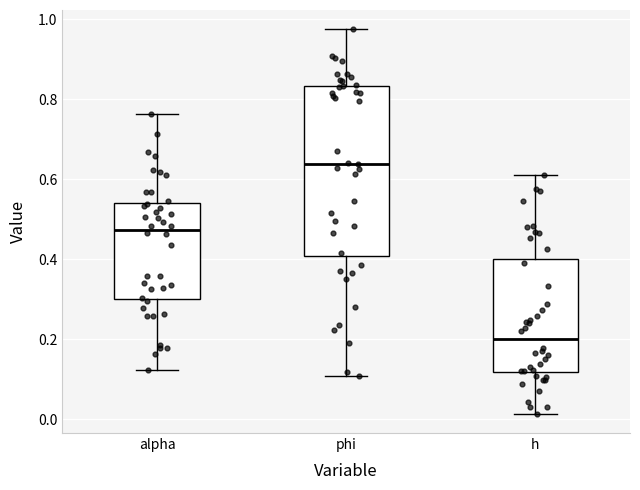

Which box's median line is the highest?

phi